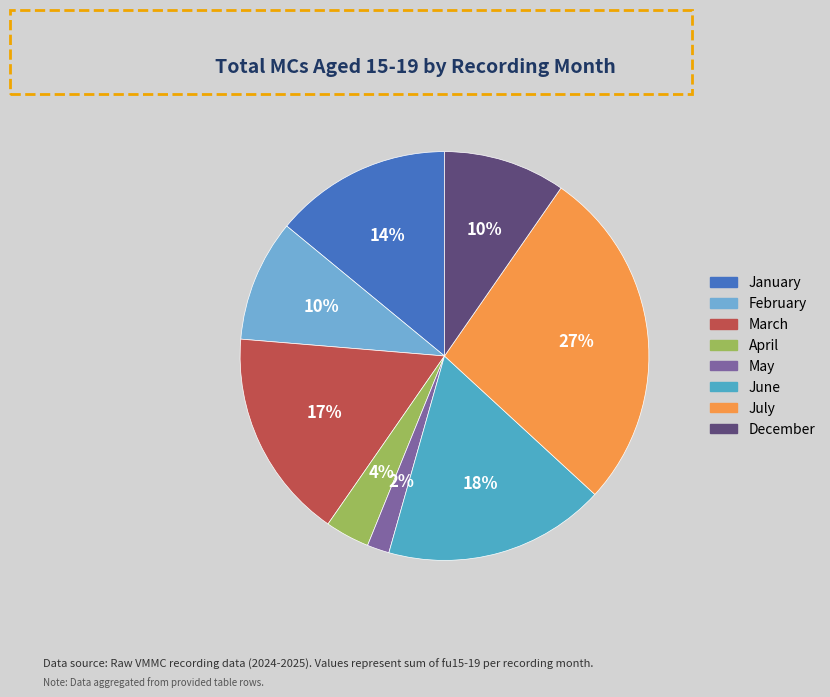

True or false: March accounts for 11% of the total.

False